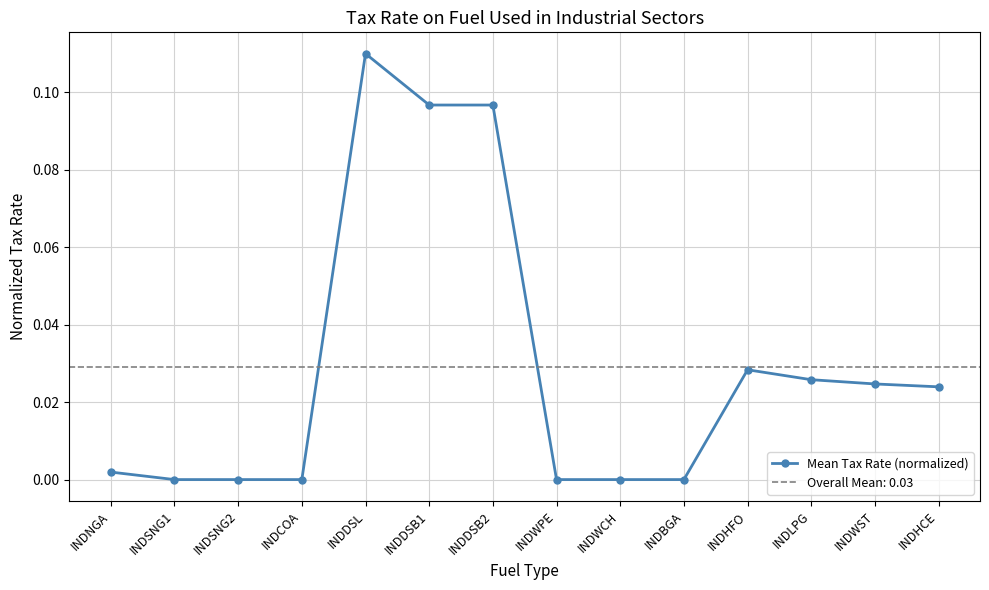

How many lines are shown in the chart?

1